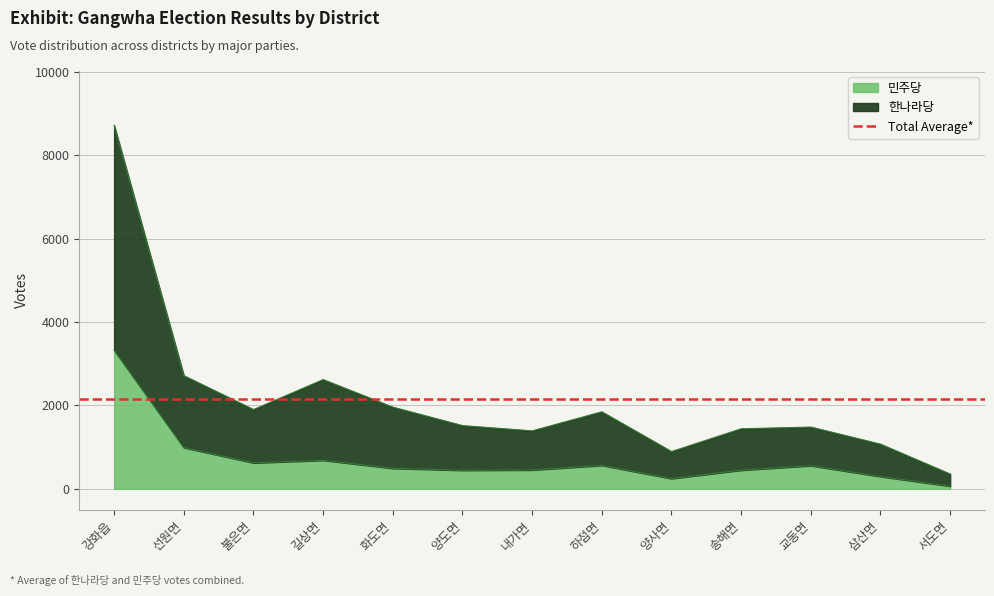

True or false: 한나라당 and 민주당 cross at least once.

False